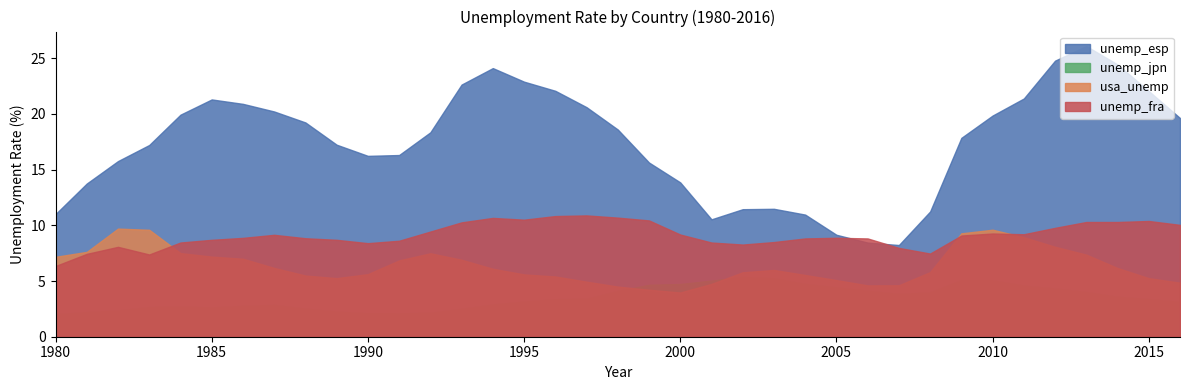

How many interior local valleys does the usa_unemp series have?

3